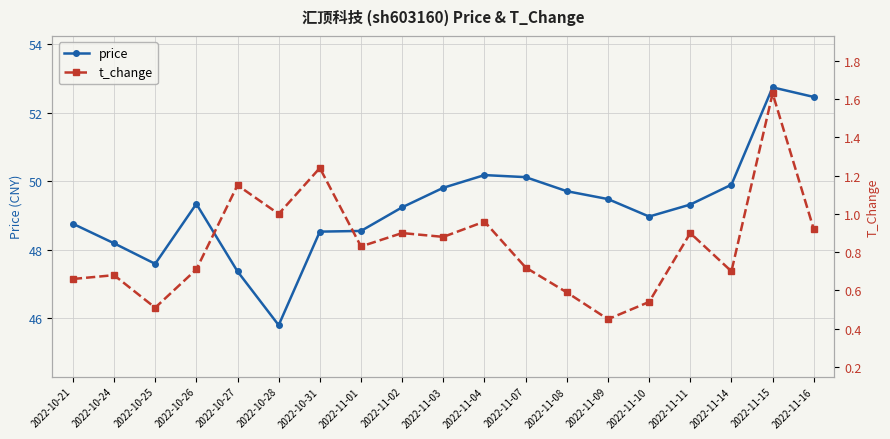

True or false: t_change has a value of 0.8 at 2022-11-01.

True